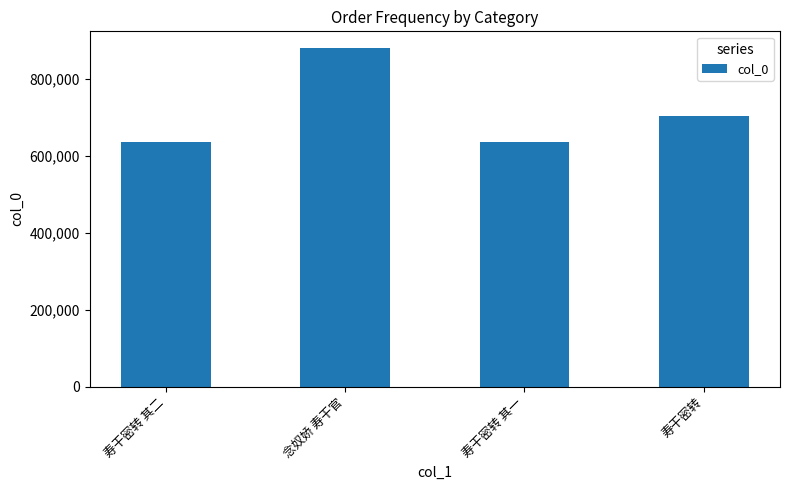

Which label corresponds to the largest value in the chart?

念奴娇 寿干官